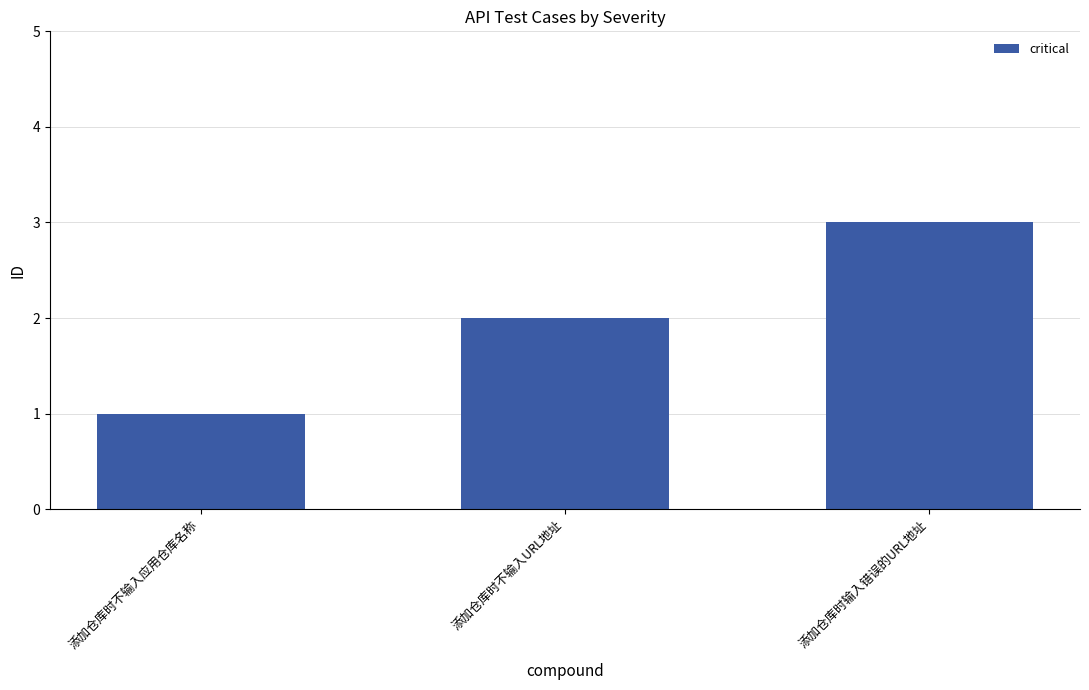

What is the difference between the maximum and second lowest values?

1